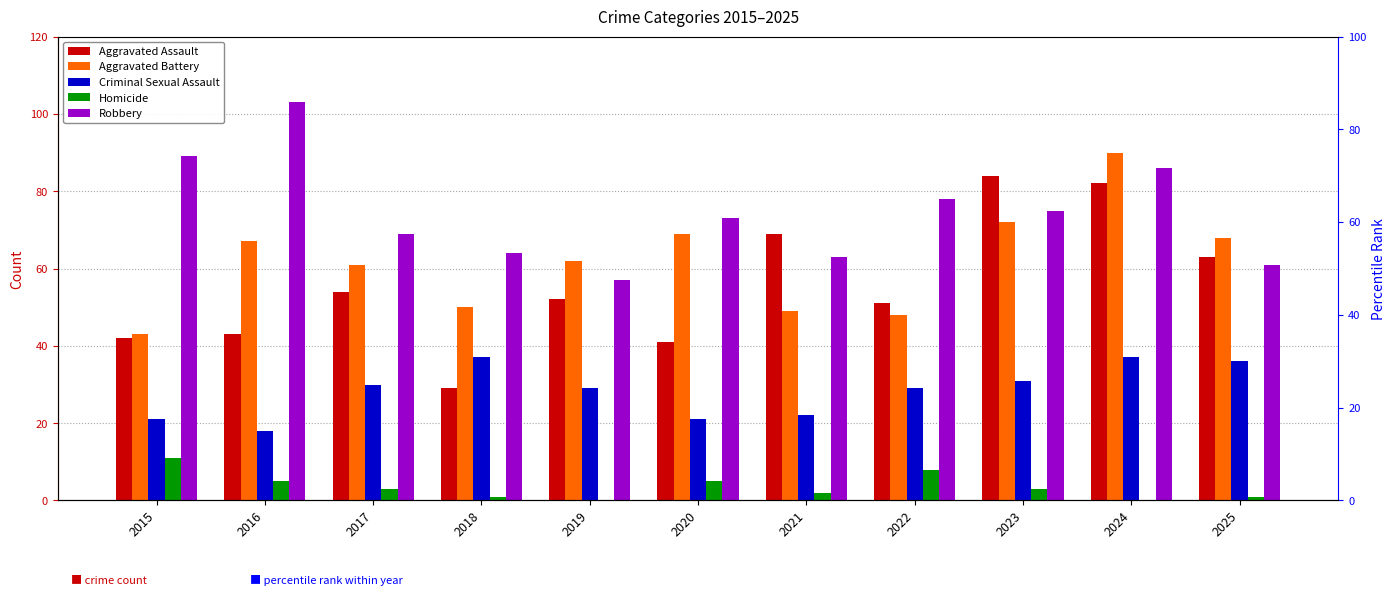

Which label corresponds to the smallest value in the chart?

2019